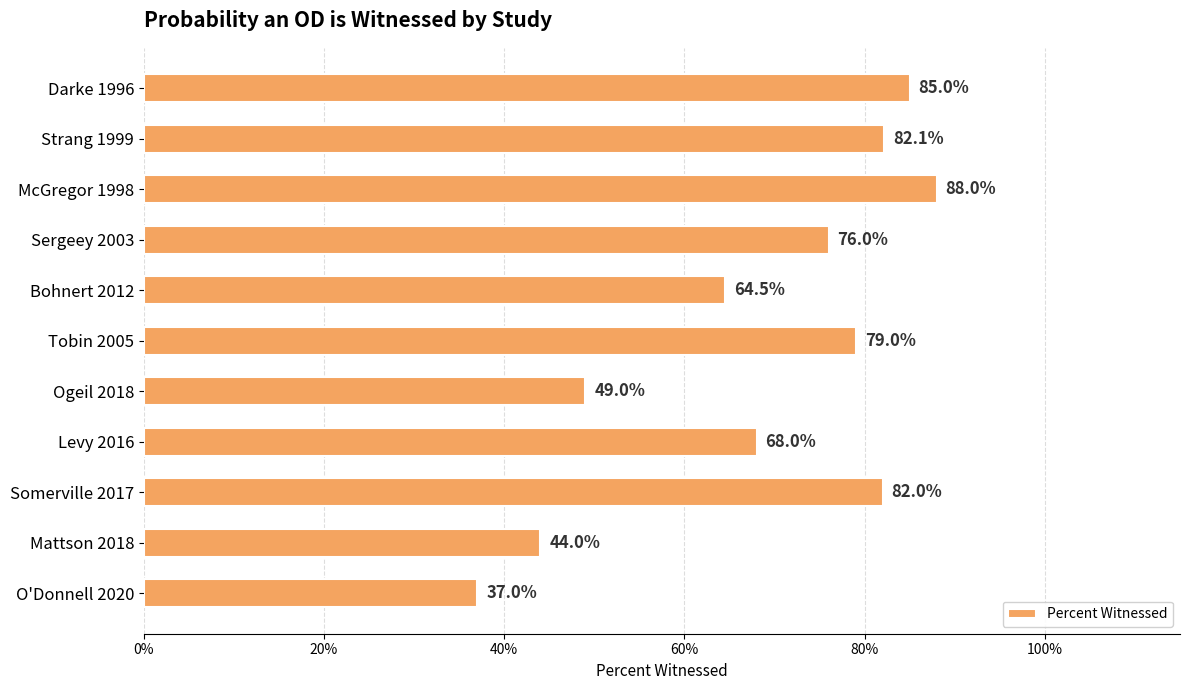

Are the bars horizontal?

Yes